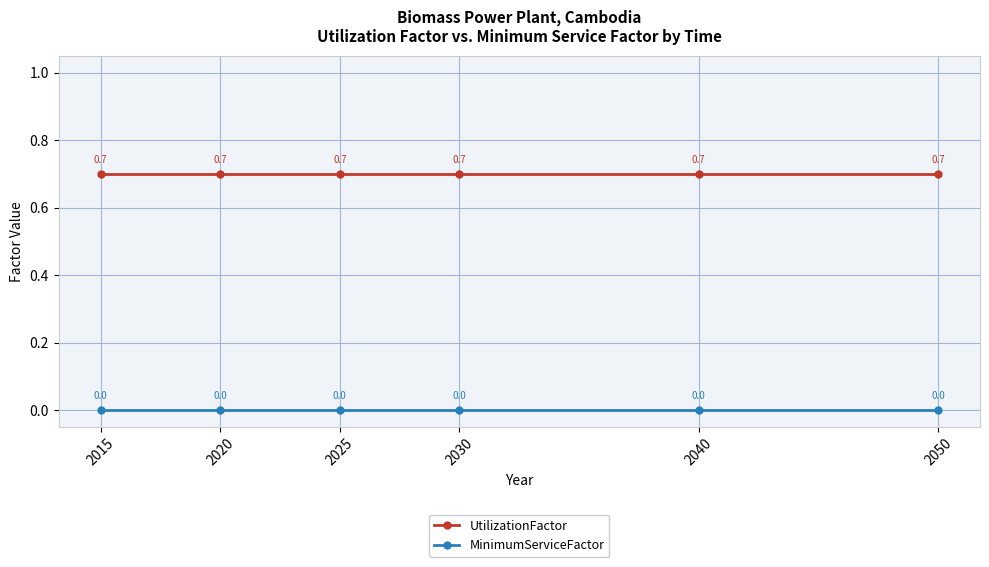

True or false: MinimumServiceFactor and UtilizationFactor intersect in this chart.

False